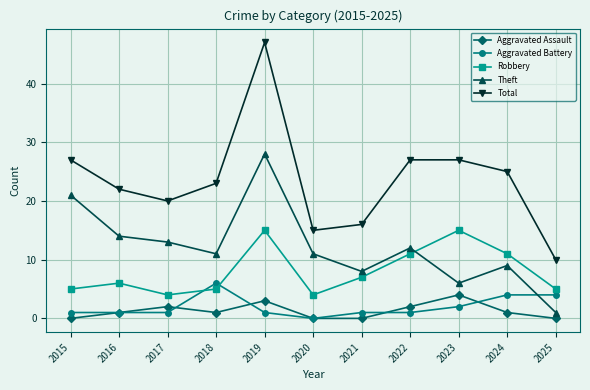

Is it true that Robbery equals 2 at 2016?

False